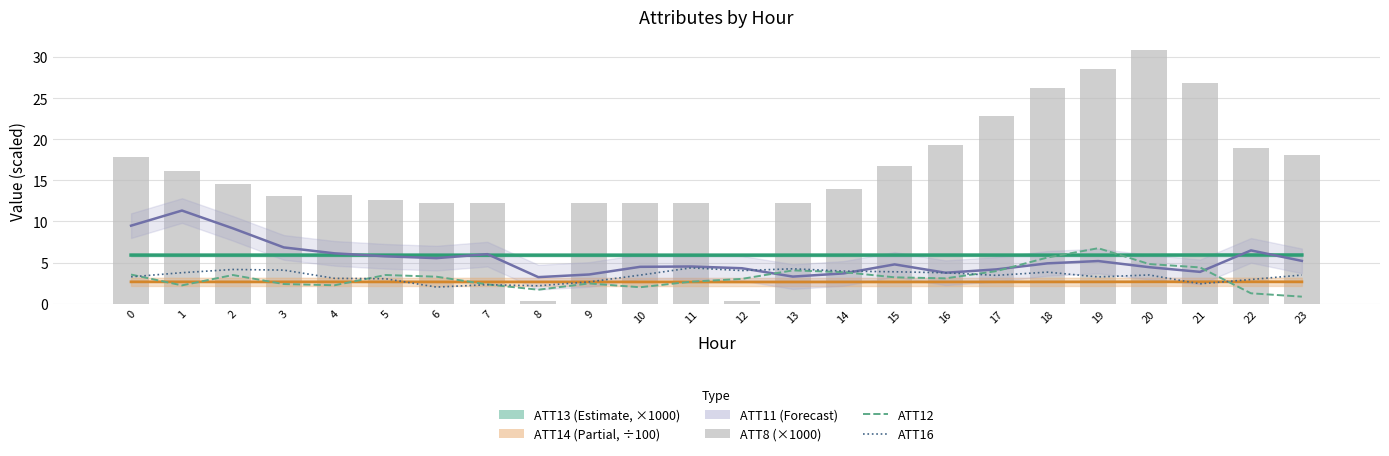

Which series has the widest spread of values?

ATT8 (x1000)